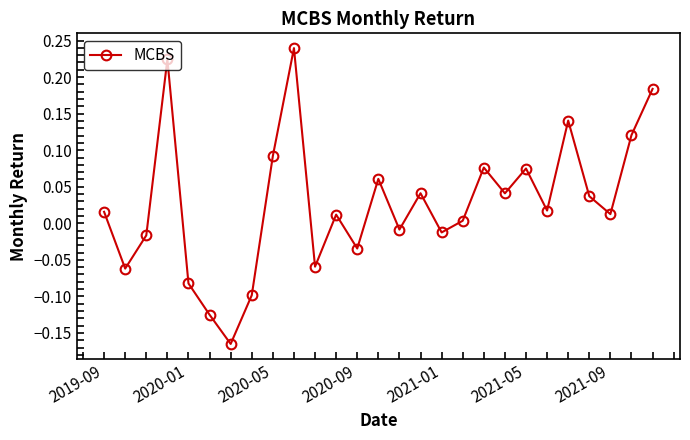

What is the difference between the maximum and minimum values?

0.4